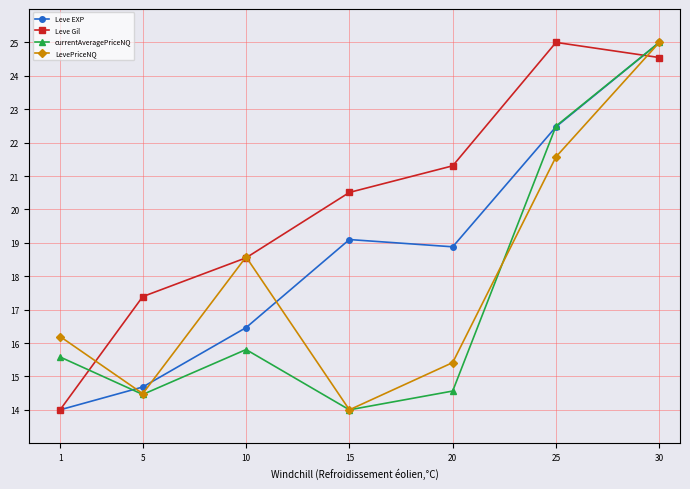

List the series in order of their overall mean, lowest first.

currentAveragePriceNQ, LevePriceNQ, Leve EXP, Leve Gil